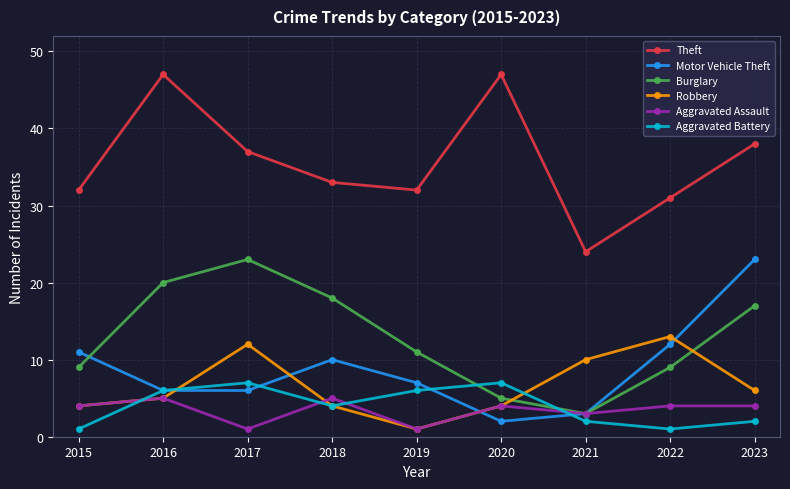

What is the value of the Theft point at the 5th from the left?

32